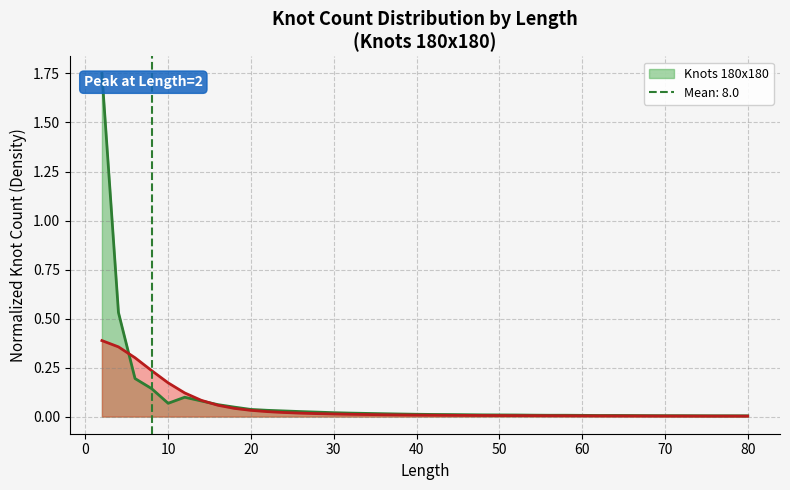

Which category has the lowest value across all series?

80